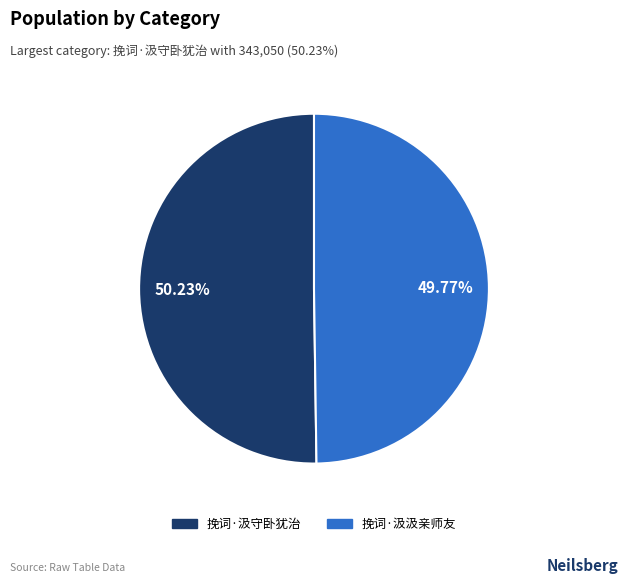

Does any single category account for the majority?

Yes